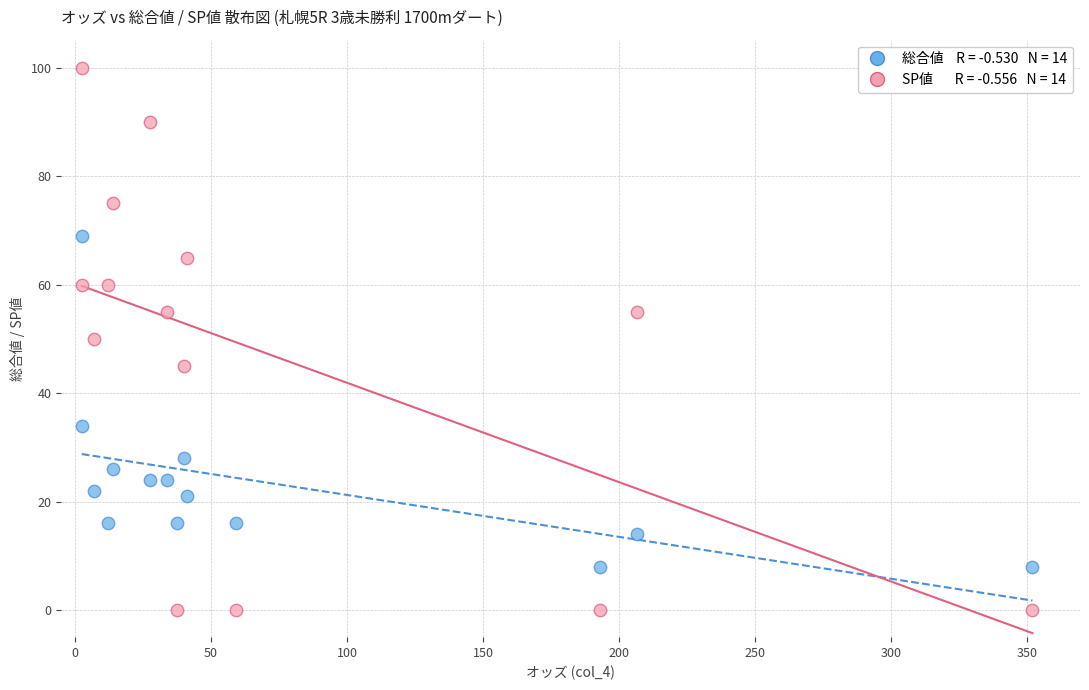

Across all data points, what is the range of Y values (max minus min)?

100